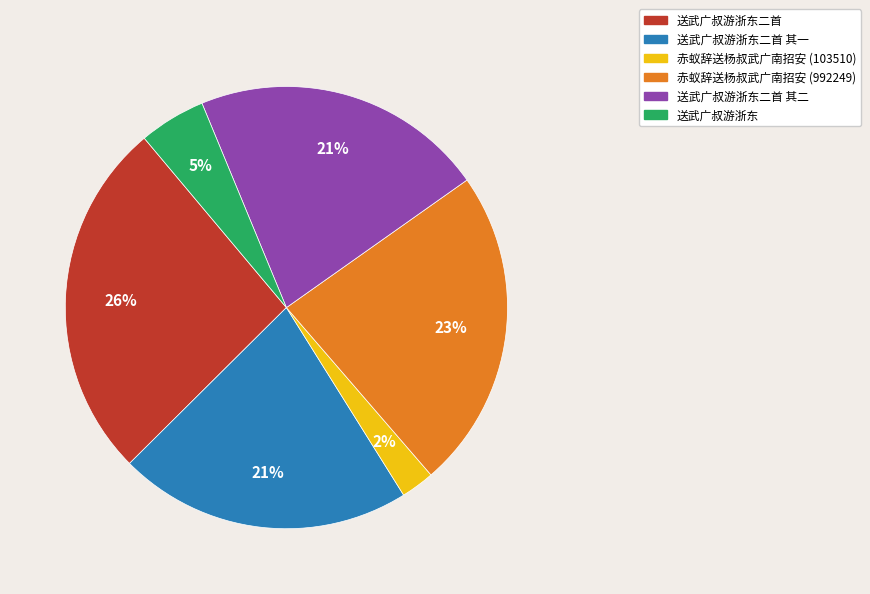

To the nearest percent, what percentage of the pie is 赤蚁辞送杨叔武广南招安 (103510)?

2%